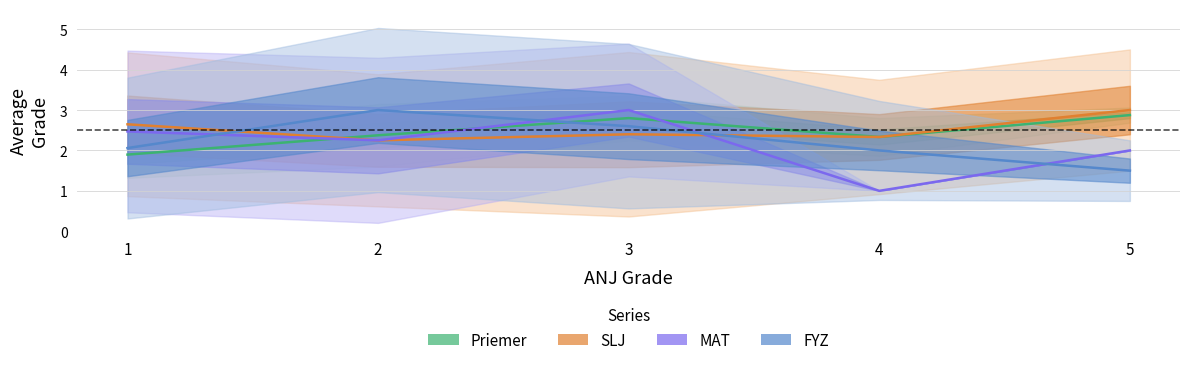

How many intersections are there between MAT and FYZ?

4